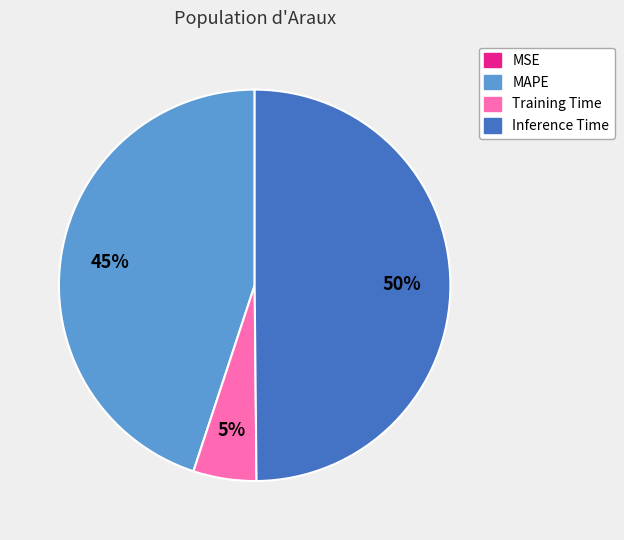

Between MAPE and Inference Time, which is larger?

Inference Time